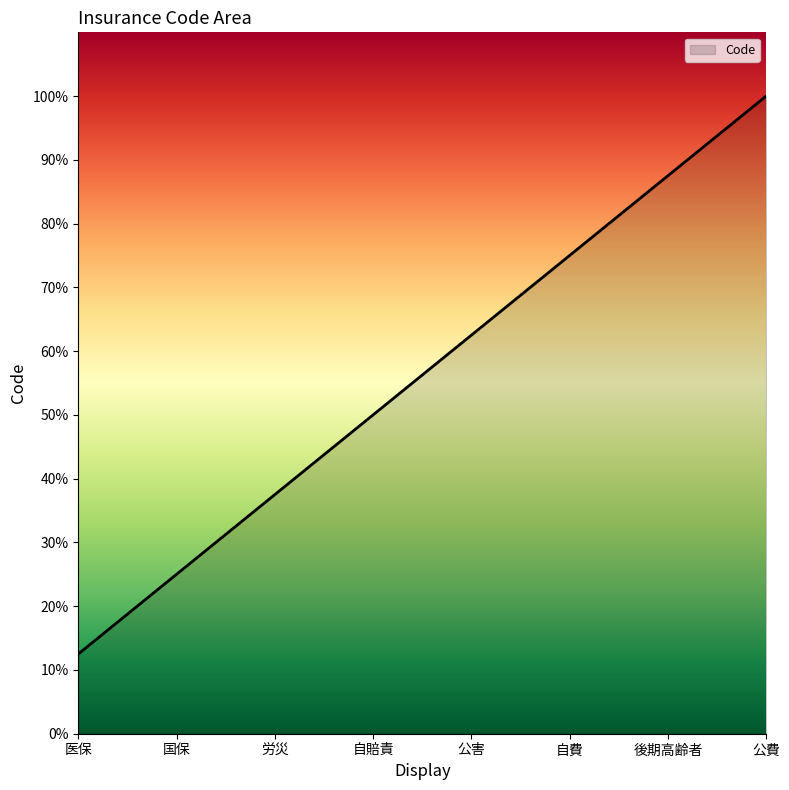

Reading left to right, what are all the values shown in this chart?

医保=12.5	国保=25.0	労災=37.5	自賠責=50.0	公害=62.5	自費=75.0	後期高齢者=87.5	公費=100.0